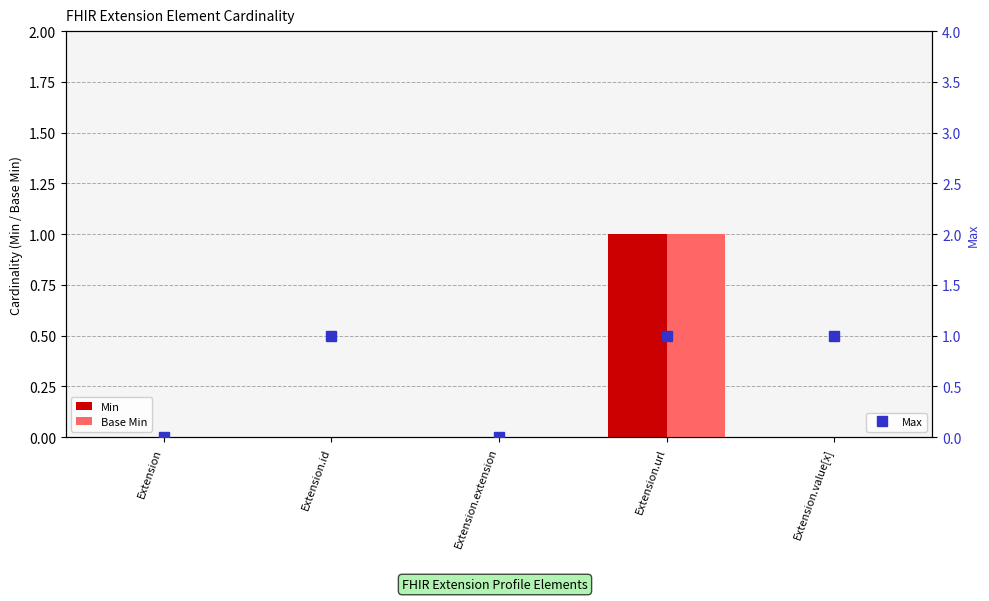

What position from the left is Extension.value[x]?

5